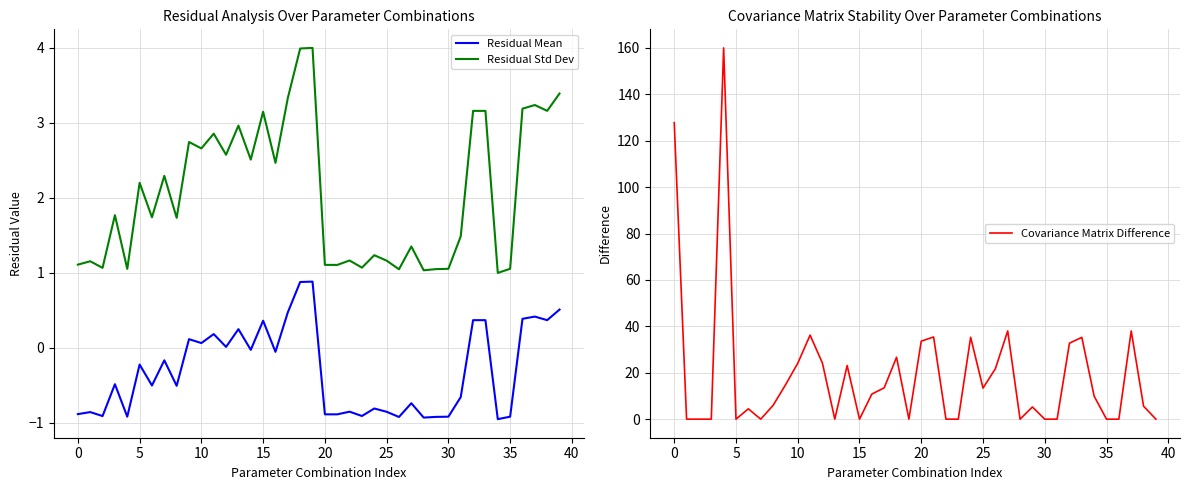

Between 10 and 15, which series saw the biggest shift?

Residual Std Dev